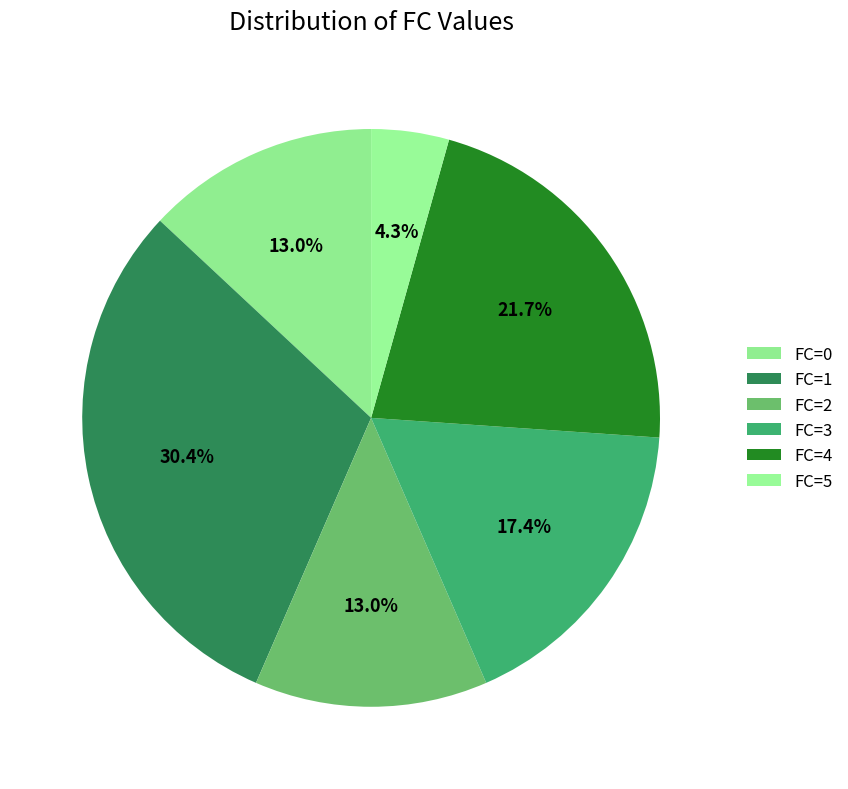

Count the number of slices in the pie.

6